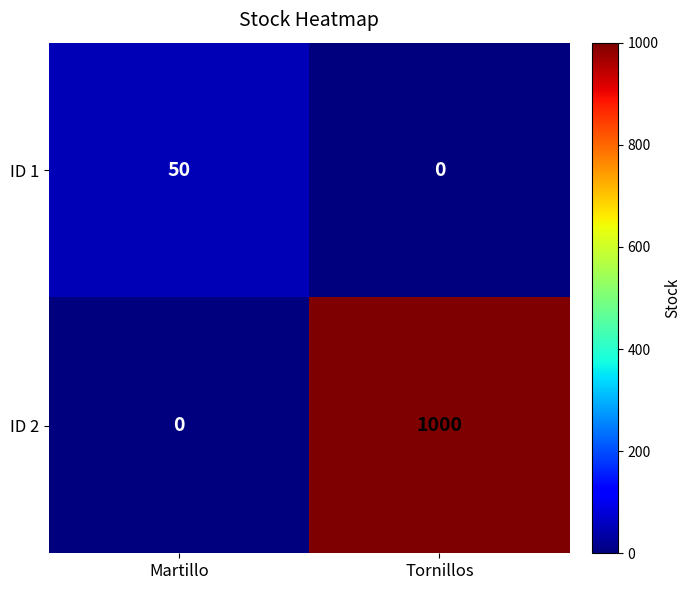

How many series are shown in this chart?

2